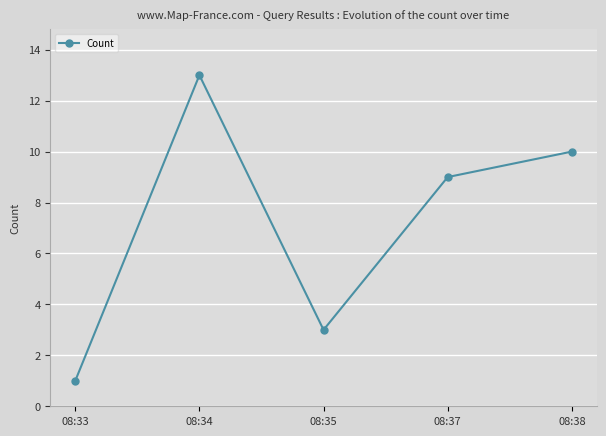

Where is the first local maximum?

08:34